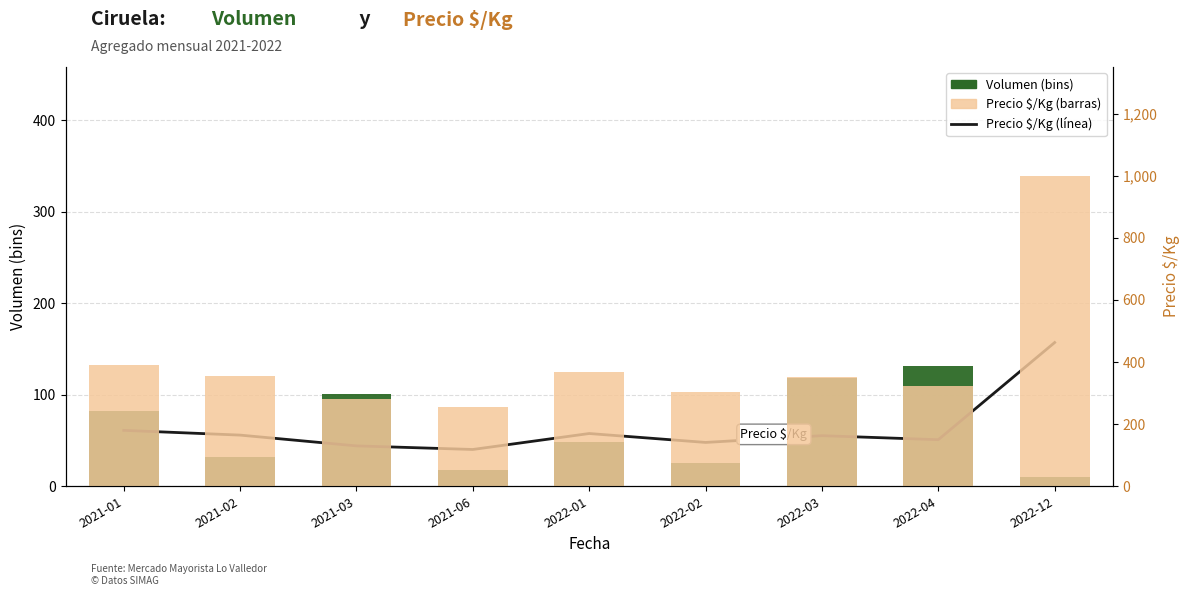

What is the label of the 7th bar from the right?

2021-03